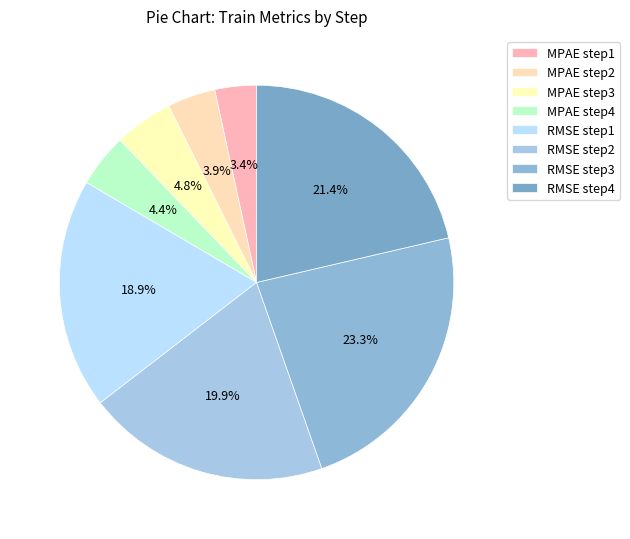

What portion of the pie excludes RMSE step3?

76.7%